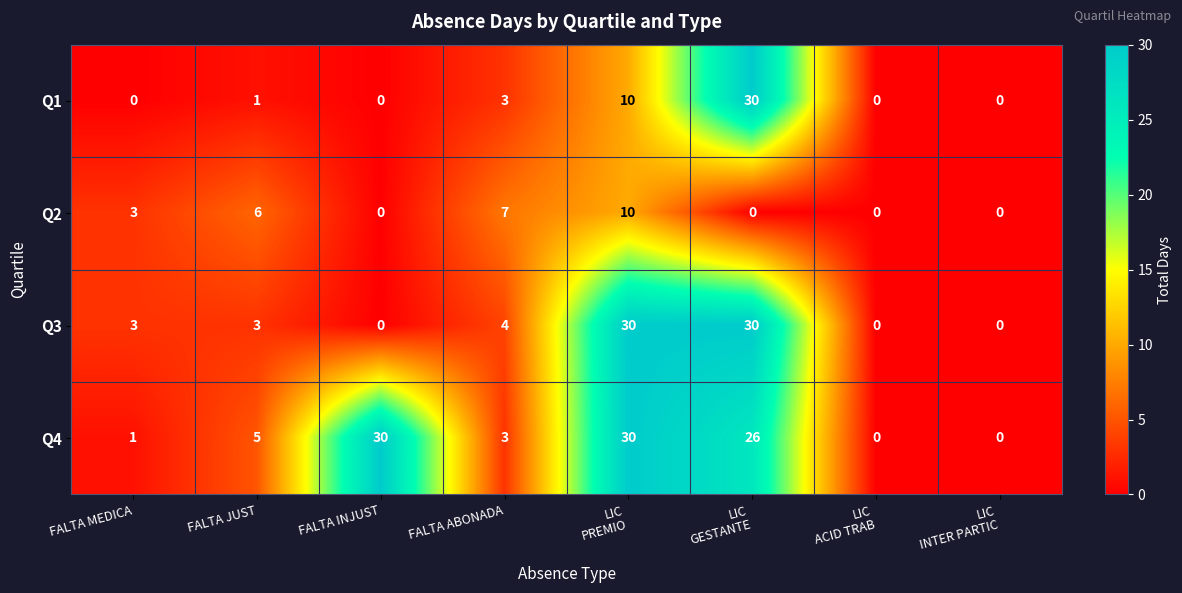

Rank the series by their average value, from lowest to highest.

Q2, Q1, Q3, Q4